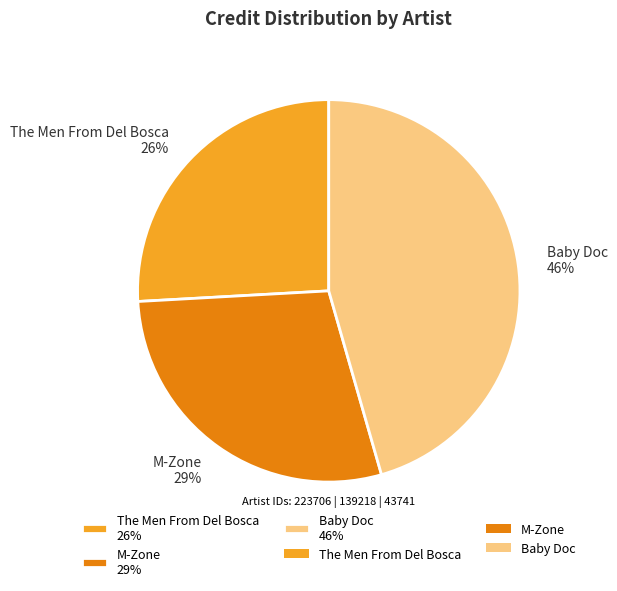

What percentage is the M-Zone 29% slice, to the nearest percent?

29%